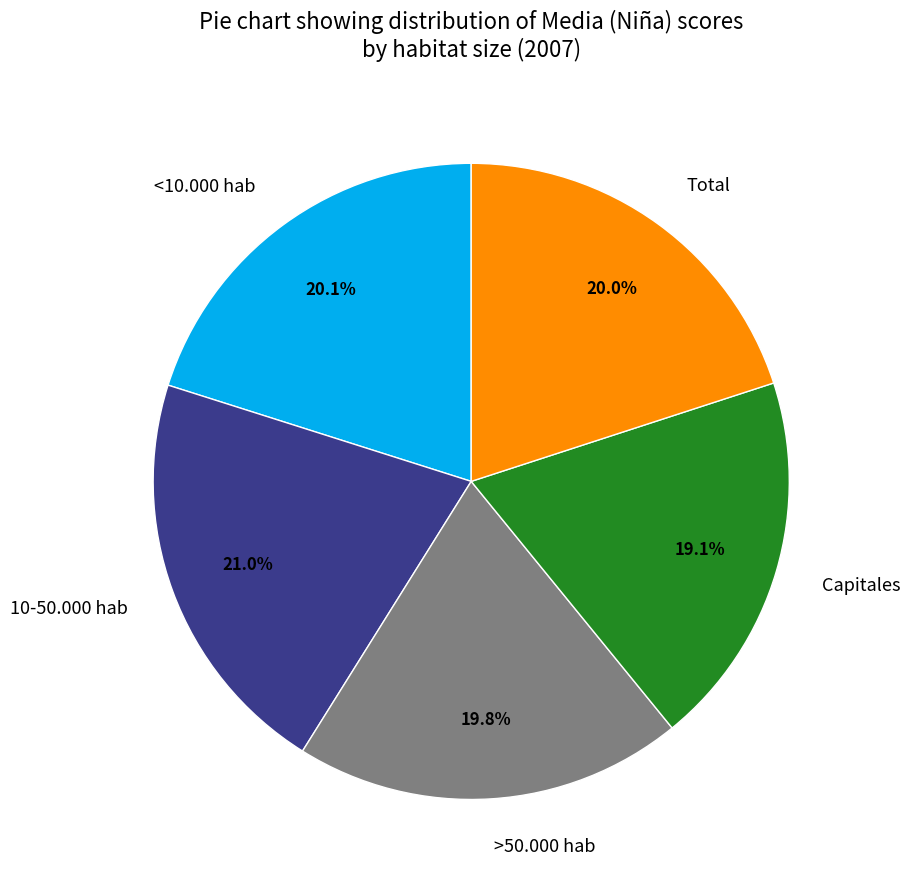

What is the total percentage of >50.000 hab and Capitales?

38.9%